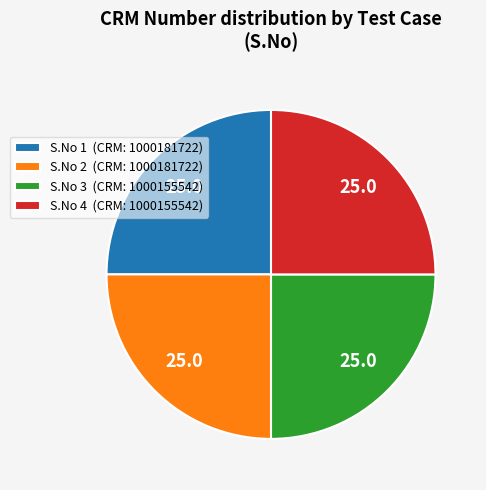

Does S.No 4 (CRM: 1000155542) account for over 50% of the chart?

No